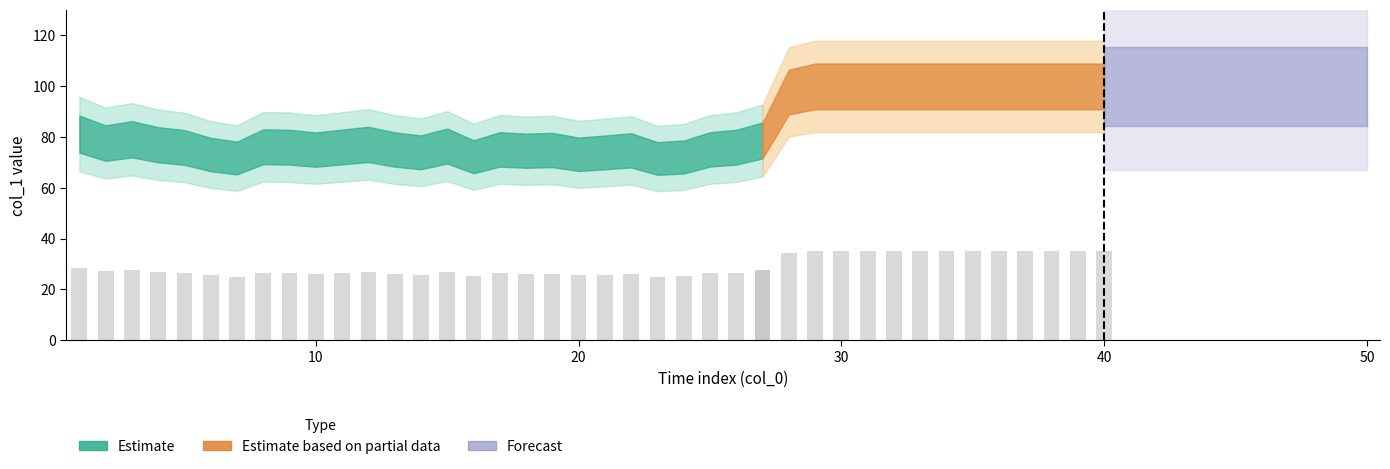

At which label is the value closest to 26?

17